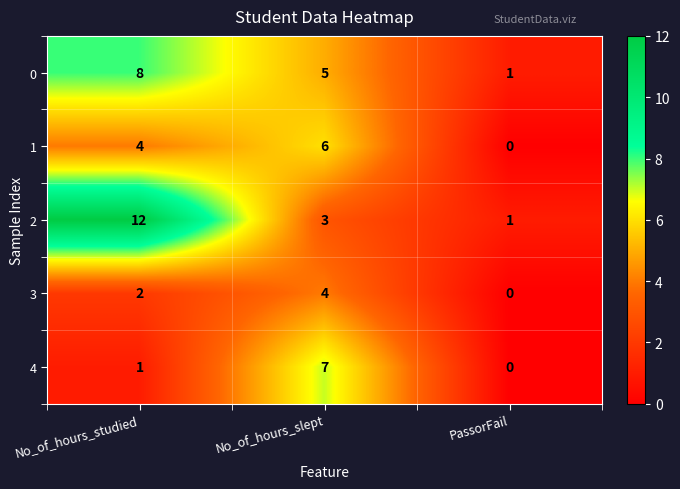

Count the 4 values in the range 0 to 7.

3